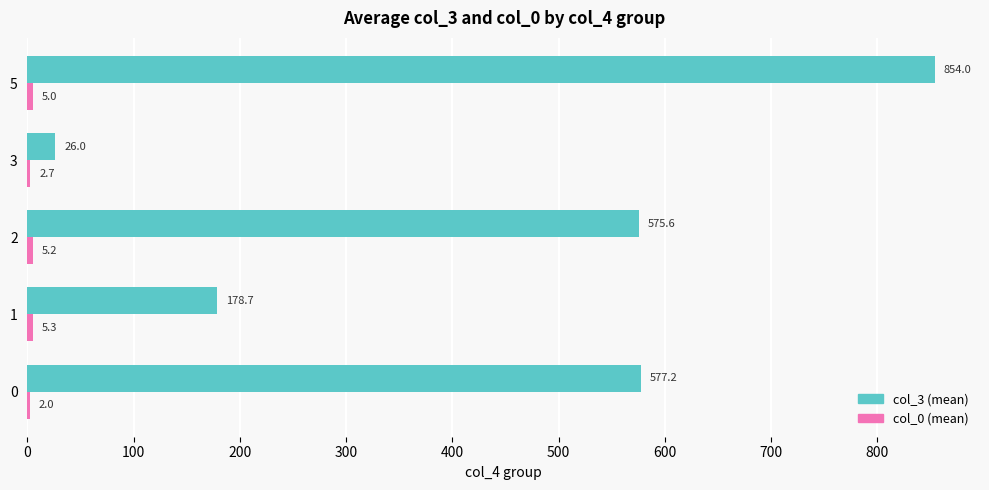

Between 0 and 1, which series saw the biggest shift?

col_3 (mean)